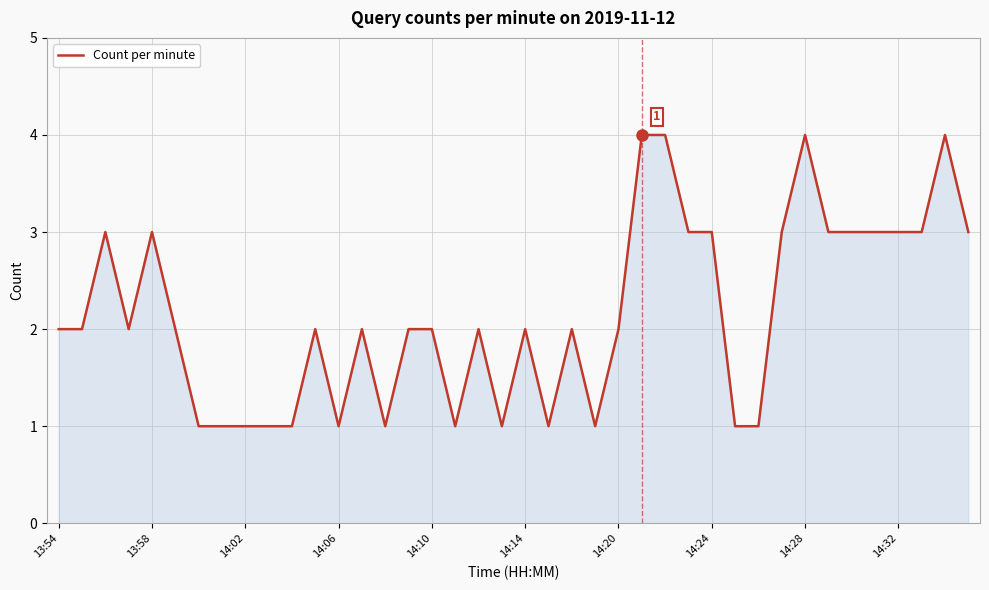

What is the difference between the maximum and minimum values?

3